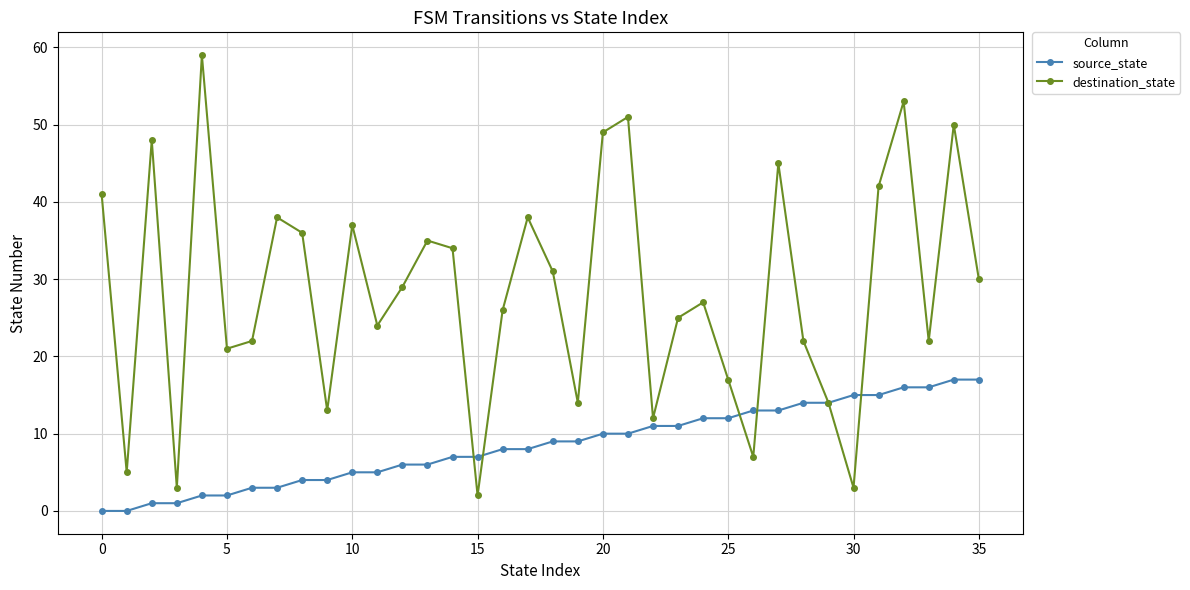

Which series has the largest total across all categories?

destination_state